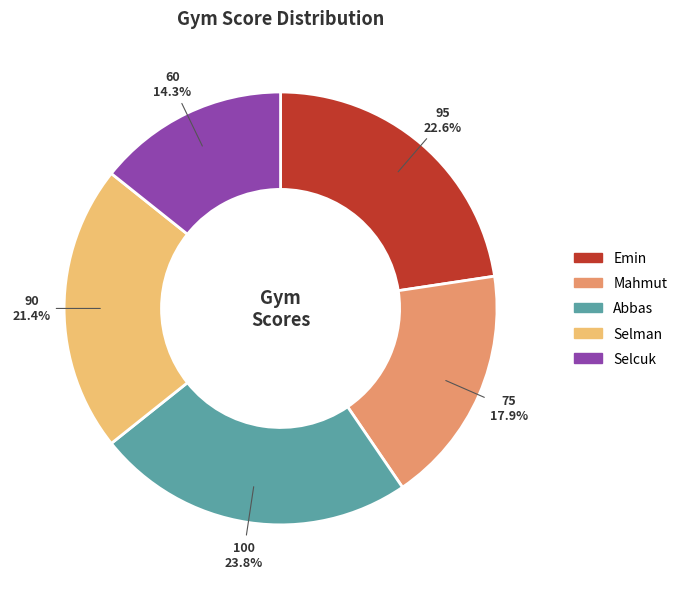

Which category has the biggest portion of the pie?

Abbas